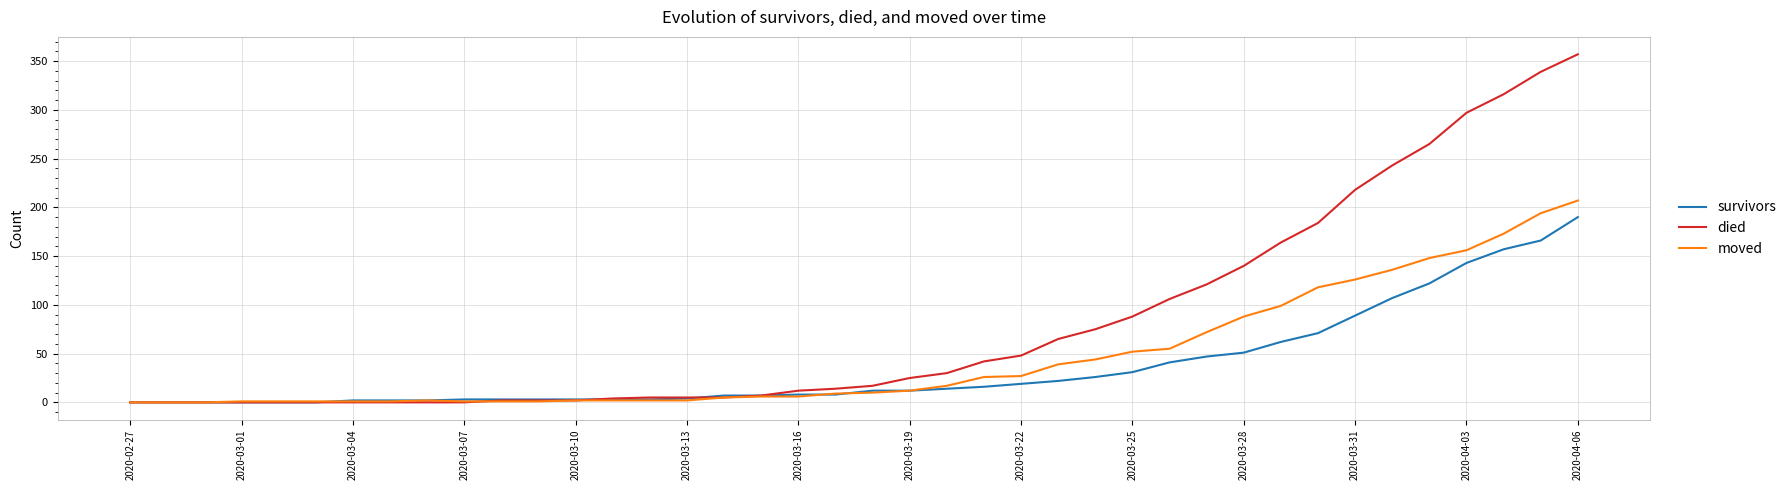

What is the average value of the moved series?

46